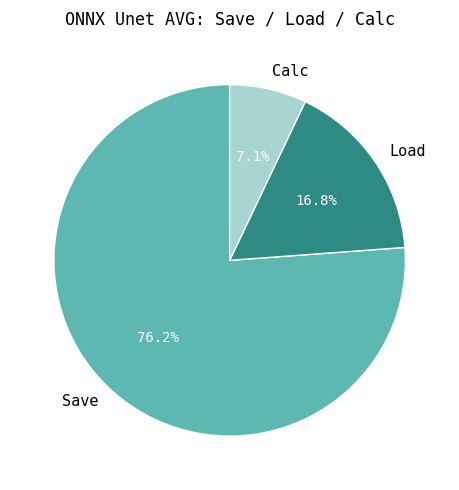

How many slices are in this pie chart?

3